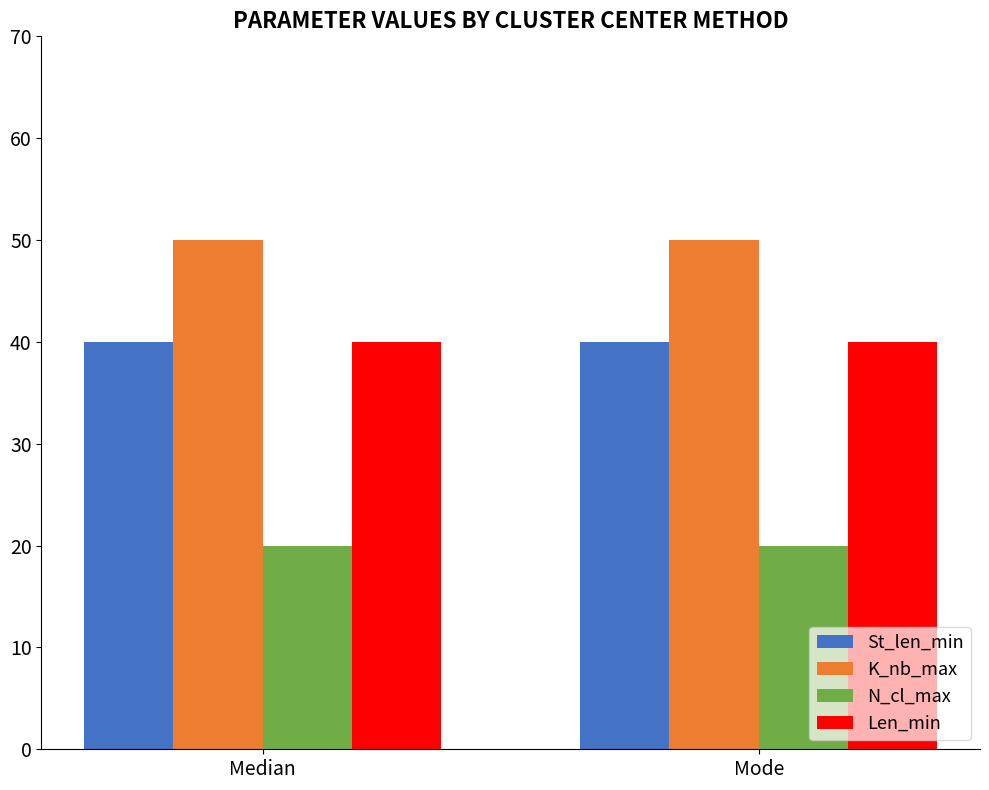

What is the approximate value of Len_min at Mode?

40